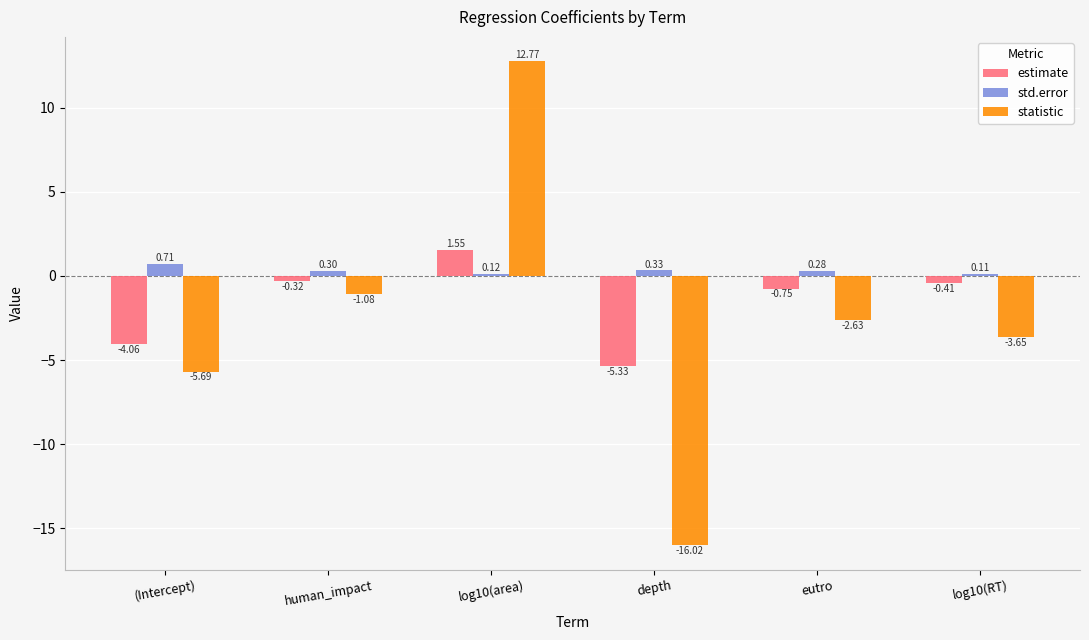

Does the chart contain stacked bars?

No